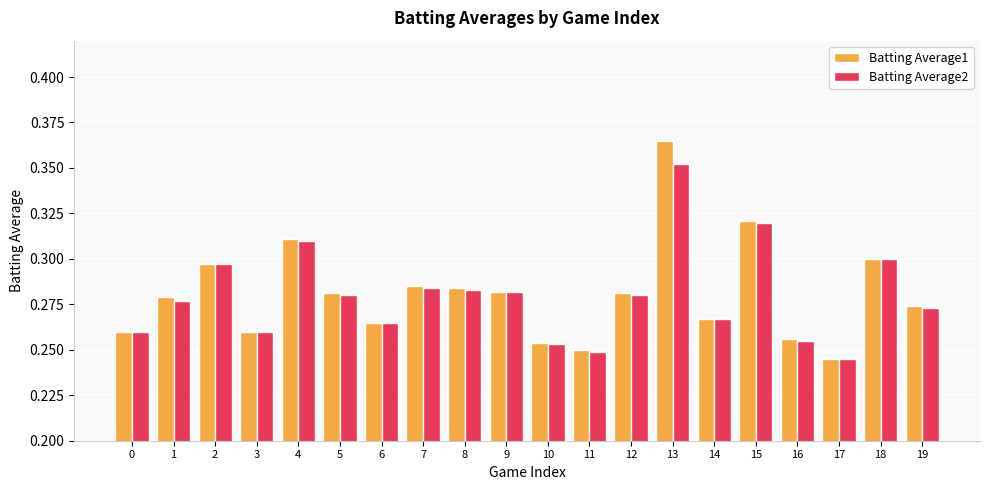

List the series in order of their peak value, highest first.

Batting Average1, Batting Average2